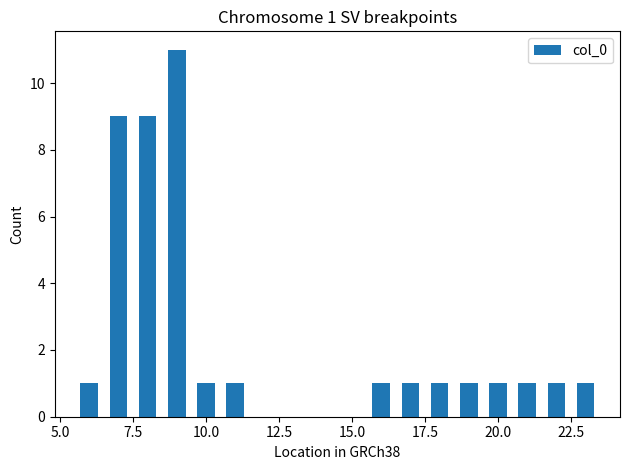

What is the sum of all values?

40